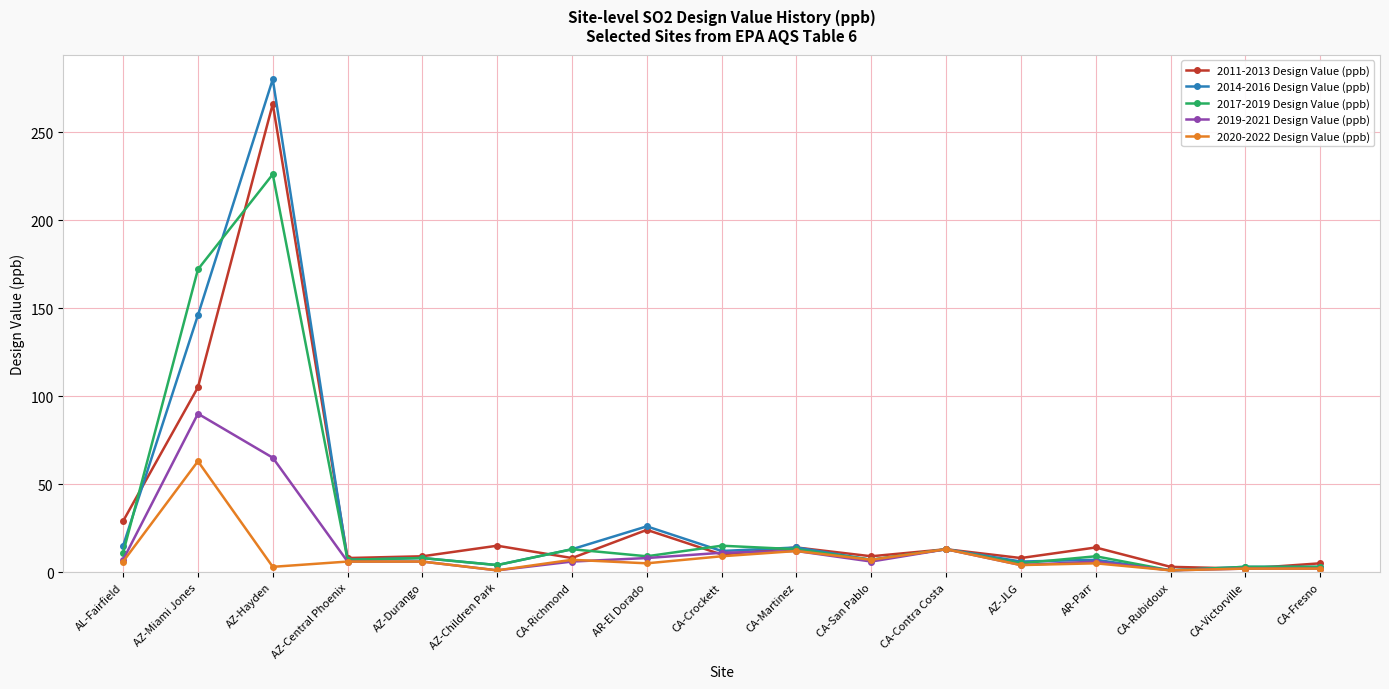

What is the average value of the 2019-2021 Design Value (ppb) series?

14